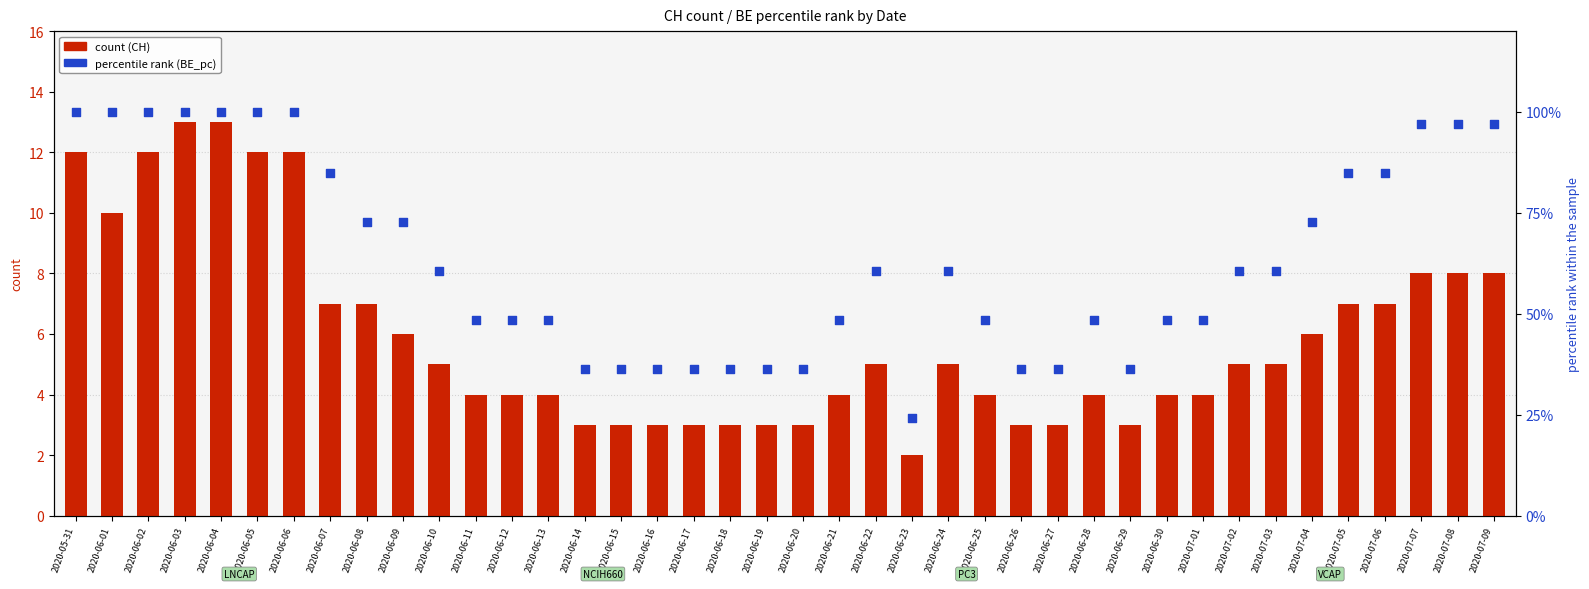

What is the total value across all series at 2020-06-20?

39.4